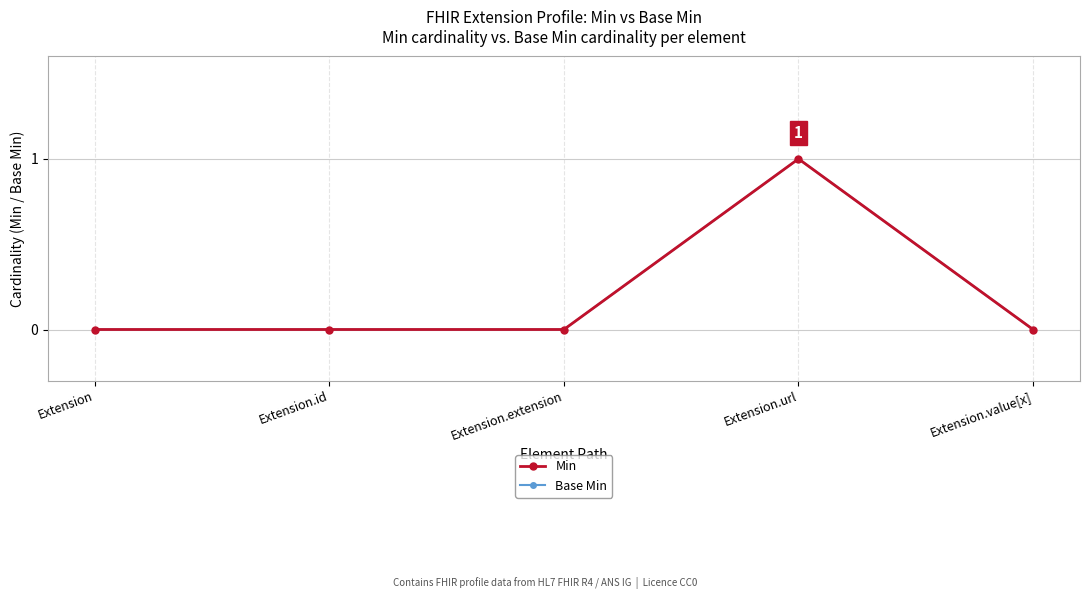

What is the label of the 3rd point from the left?

Extension.extension